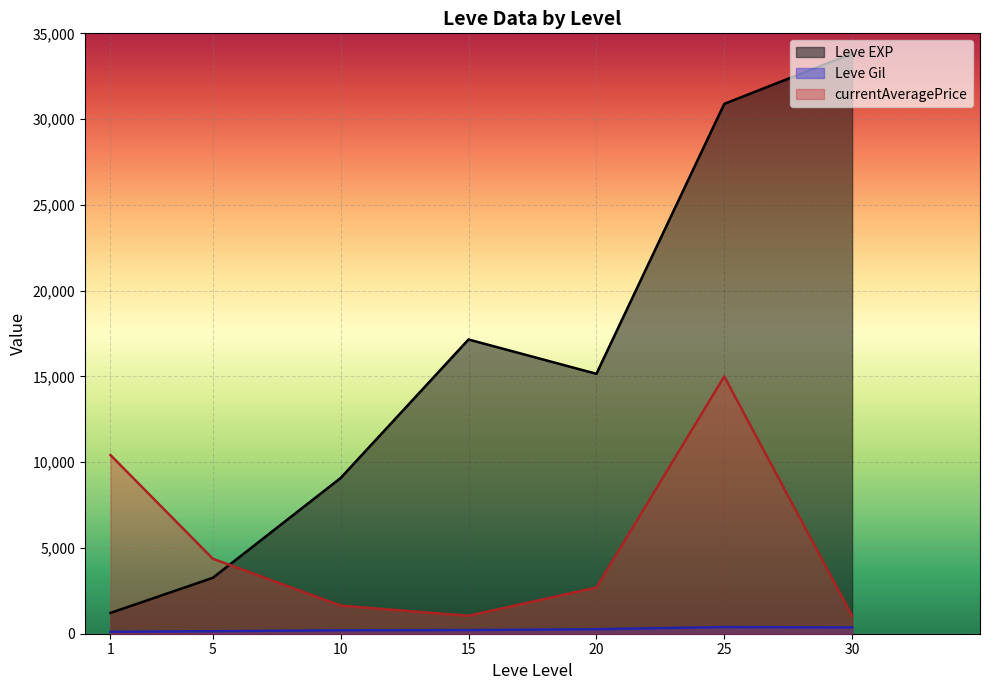

Which series has the largest range (max minus min)?

Leve EXP